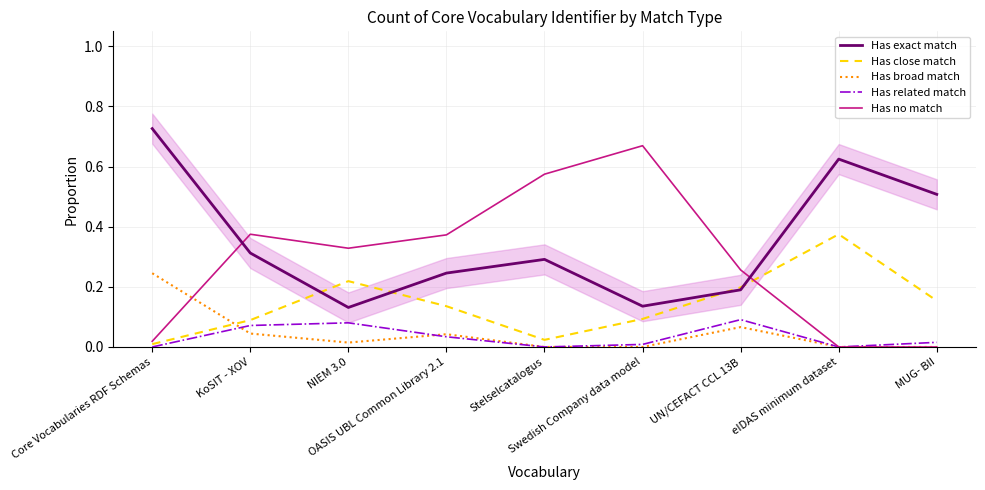

Which category has the lowest value in the Has related match series?

Core Vocabularies RDF Schemas